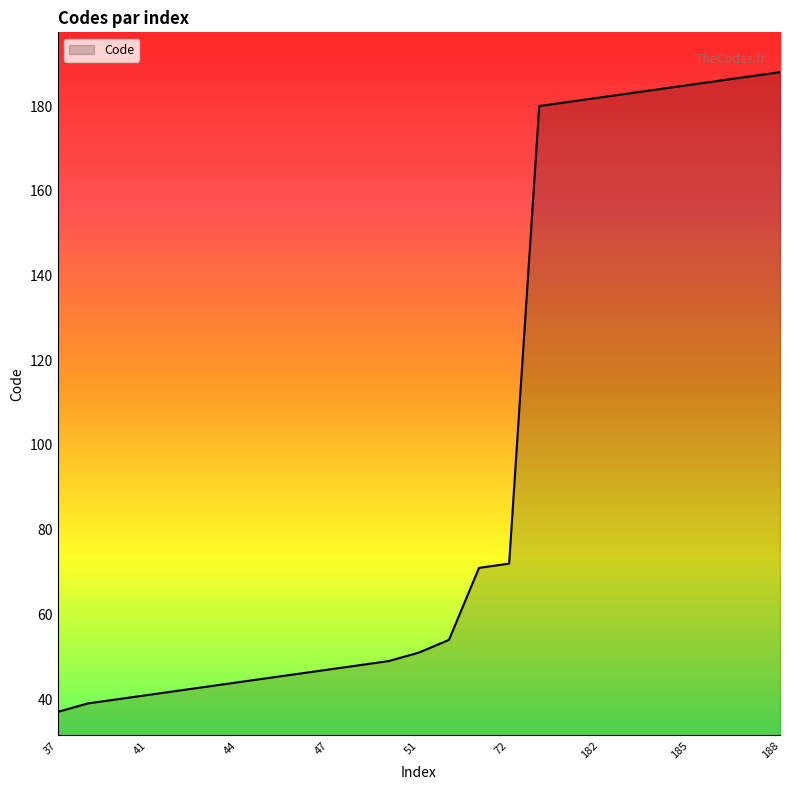

What is the difference between the maximum and minimum values?

151